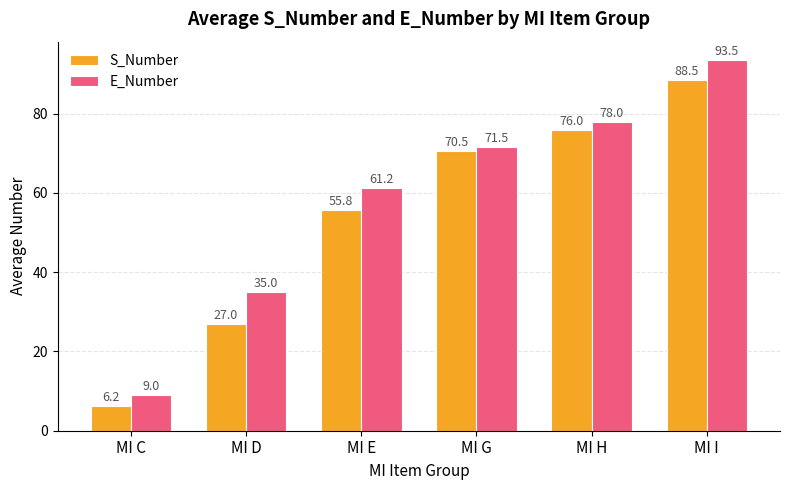

True or false: E_Number has a value of 23.0 at MI D.

False